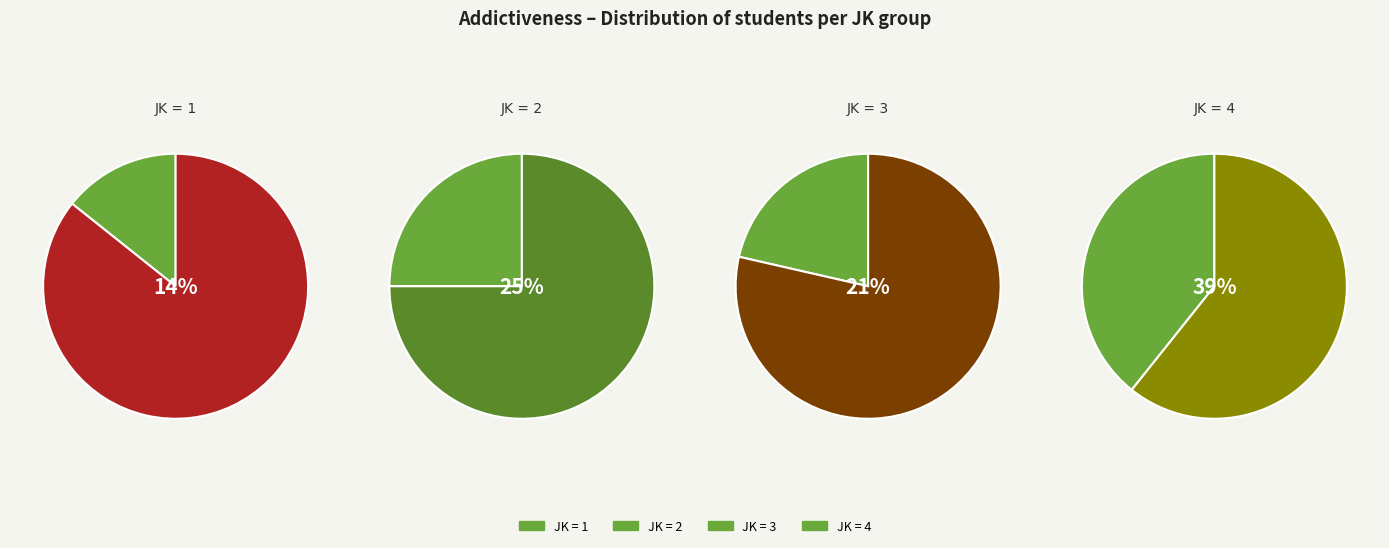

Does any single category account for the majority?

No